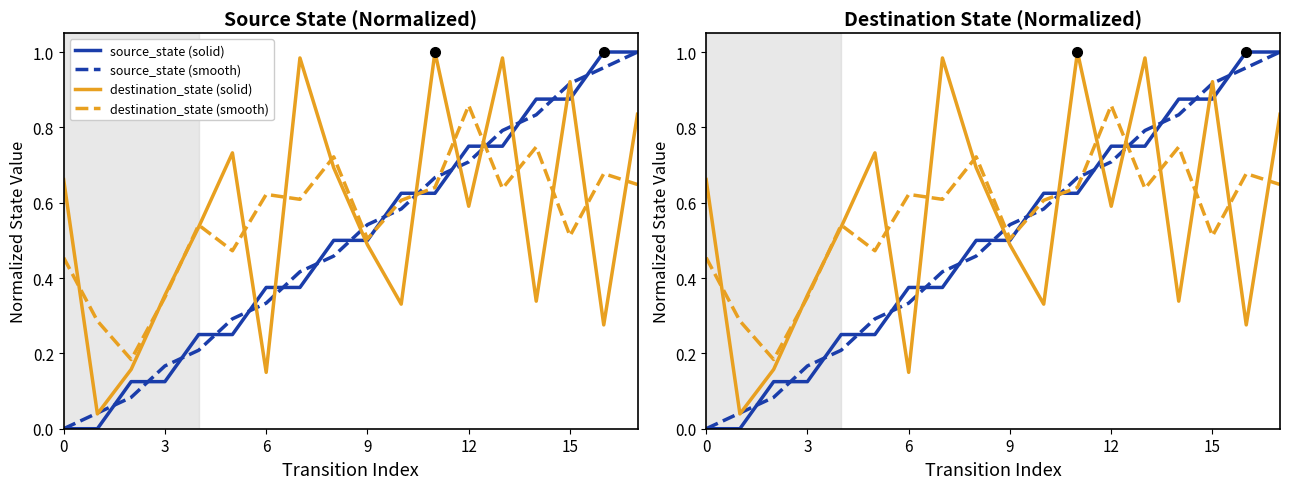

Which series has the widest spread of values?

source_state (solid)